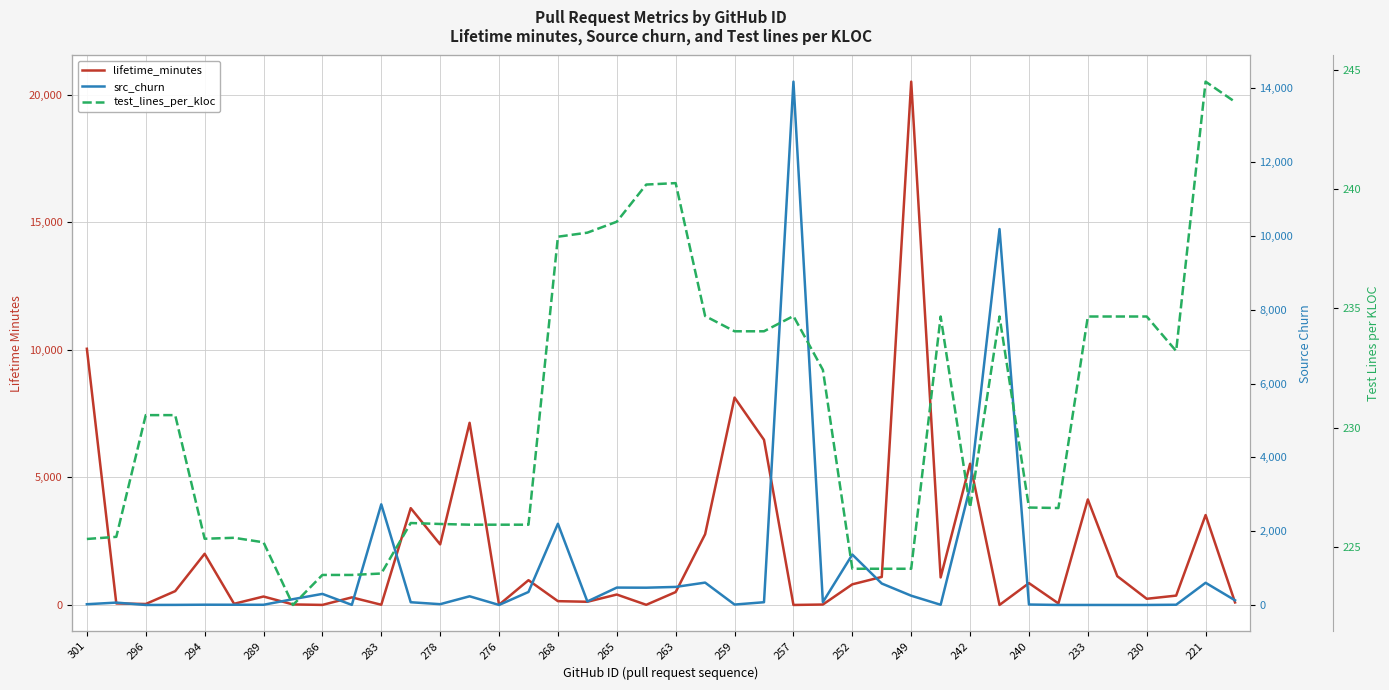

Is the value of test_lines_per_kloc at 301 greater than the value of src_churn at 276?

Yes